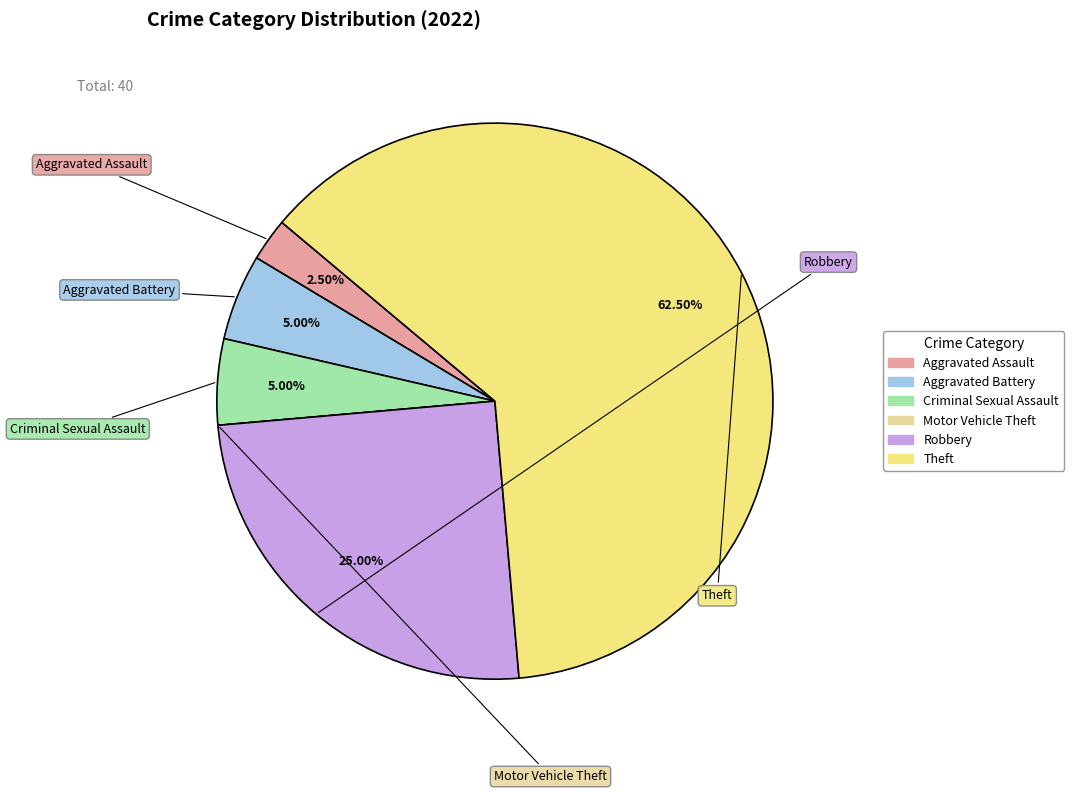

Approximately how many times larger is the value at Robbery compared to Criminal Sexual Assault?

5.0